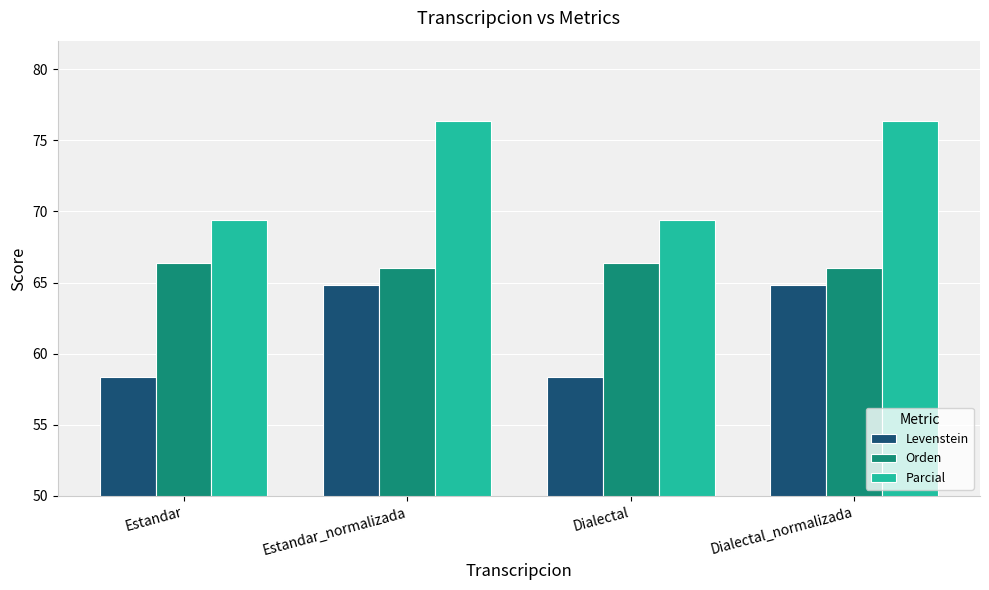

What is the total value across all series at Estandar_normalizada?

207.2